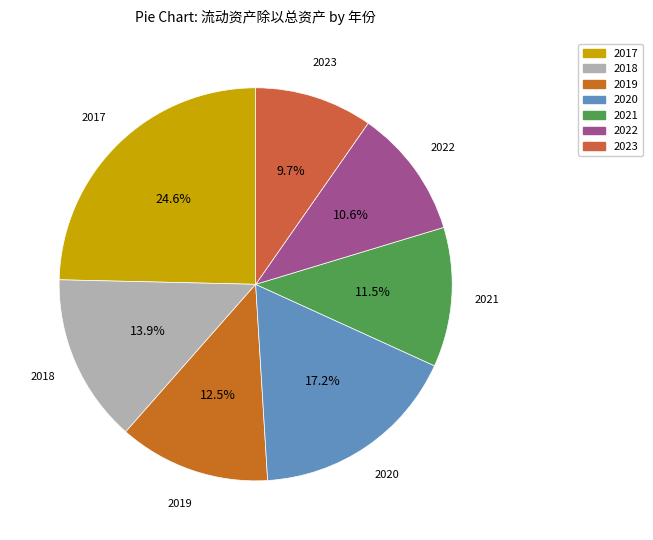

Does 2023 account for over 50% of the chart?

No